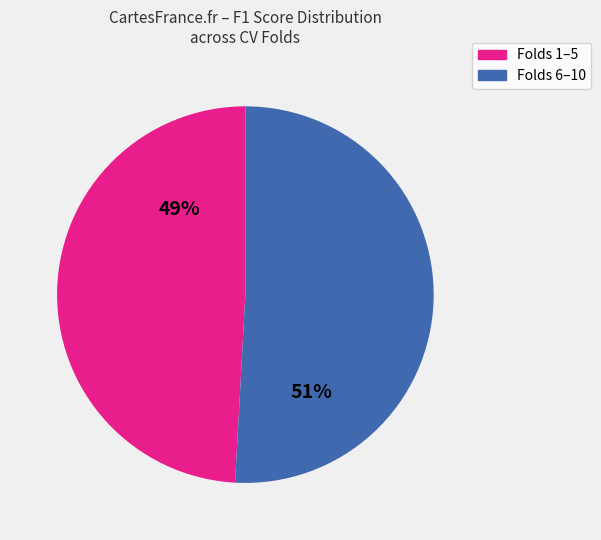

To the nearest percent, what is the average slice percentage?

50%